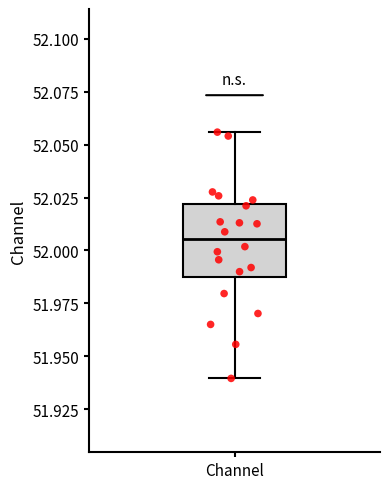

Read this box plot against the y-axis: the position of the median line, the range covered by the box, and the ends of both whiskers. The values are not printed on the chart, so give them approximately, as read against the axis.

median 52.005, box 51.985 to 52.020, whiskers 51.940 to 52.055